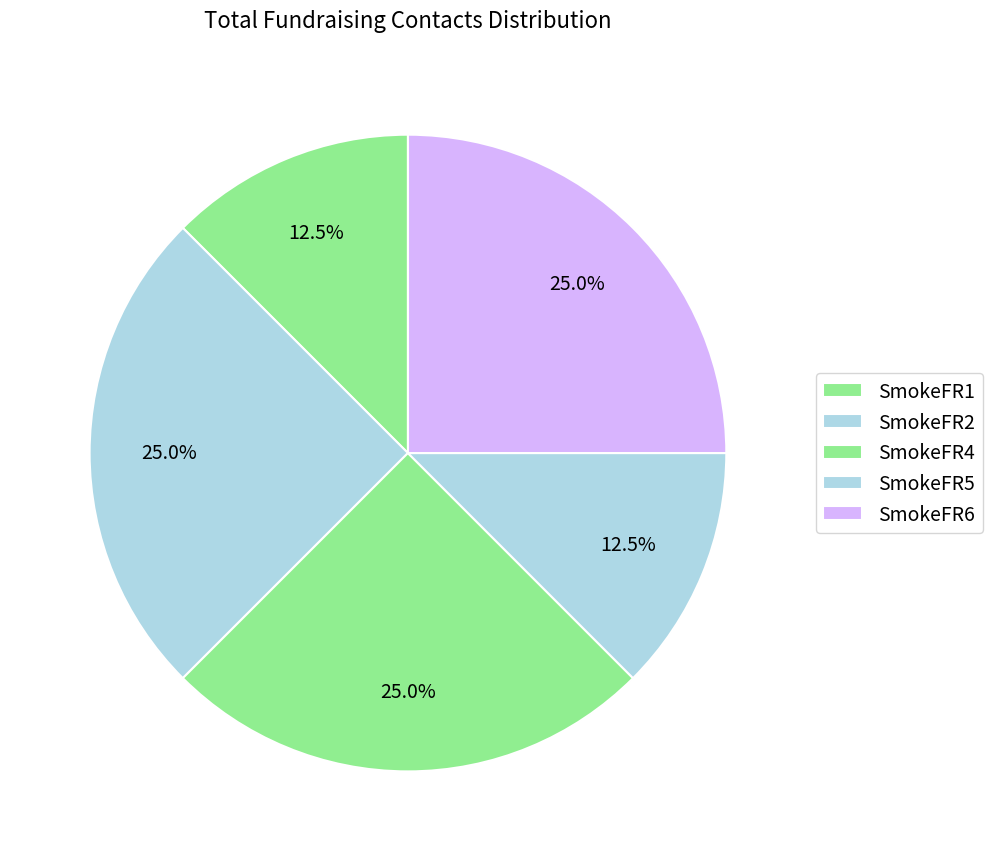

How many segments does this pie chart have?

5